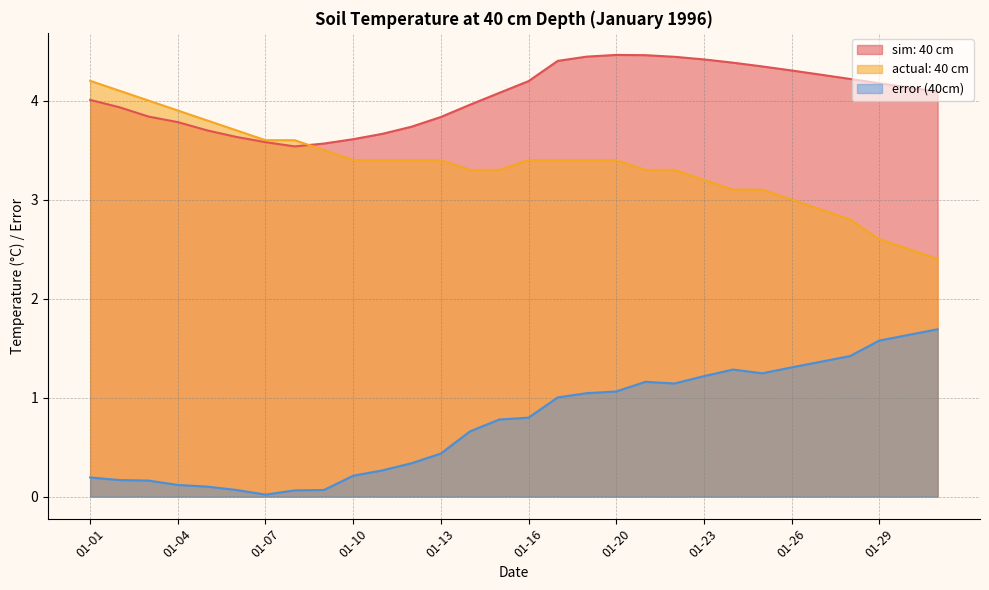

Does the chart have visible grid lines?

Yes